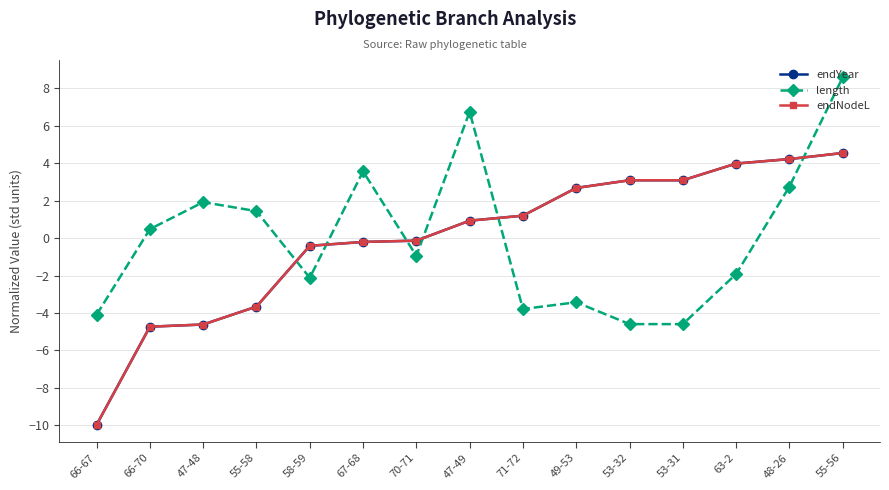

At which category is the sum across all series the highest?

55-56